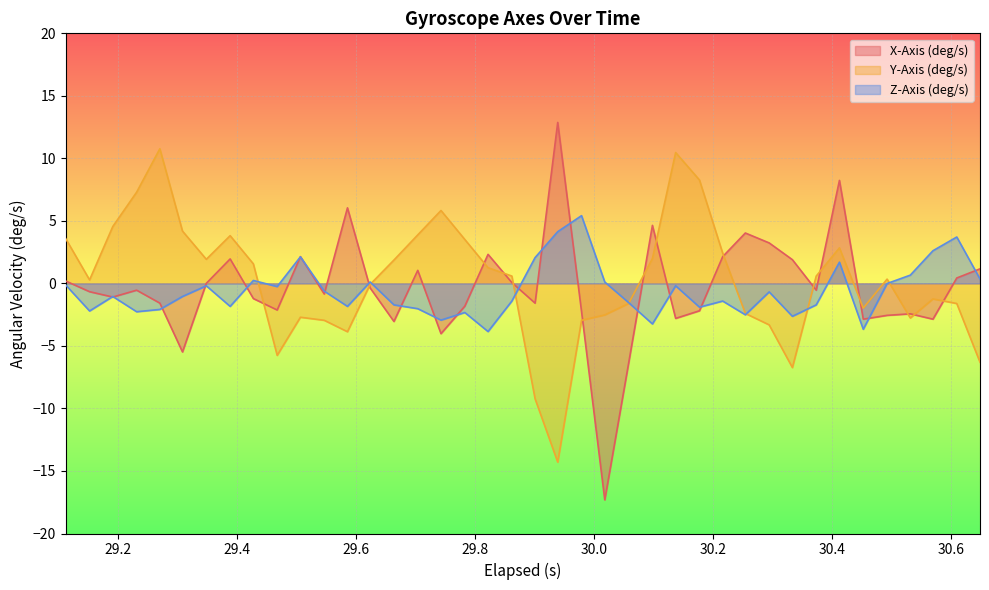

In Y-Axis (deg/s), how many points are lower than both neighbors (excluding endpoints)?

8